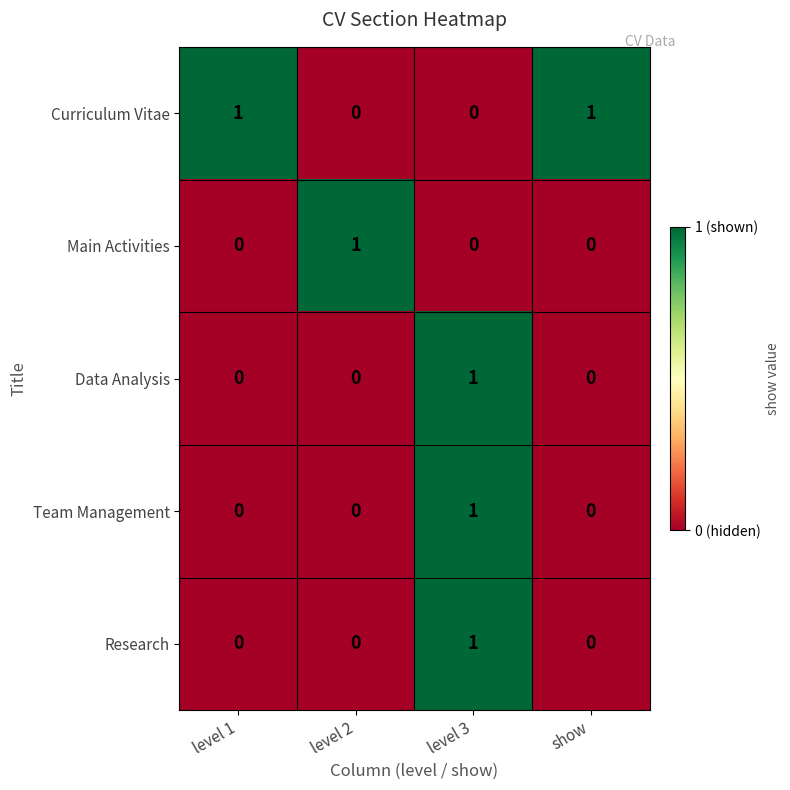

Count the Research values in the range 0 to 1.

4